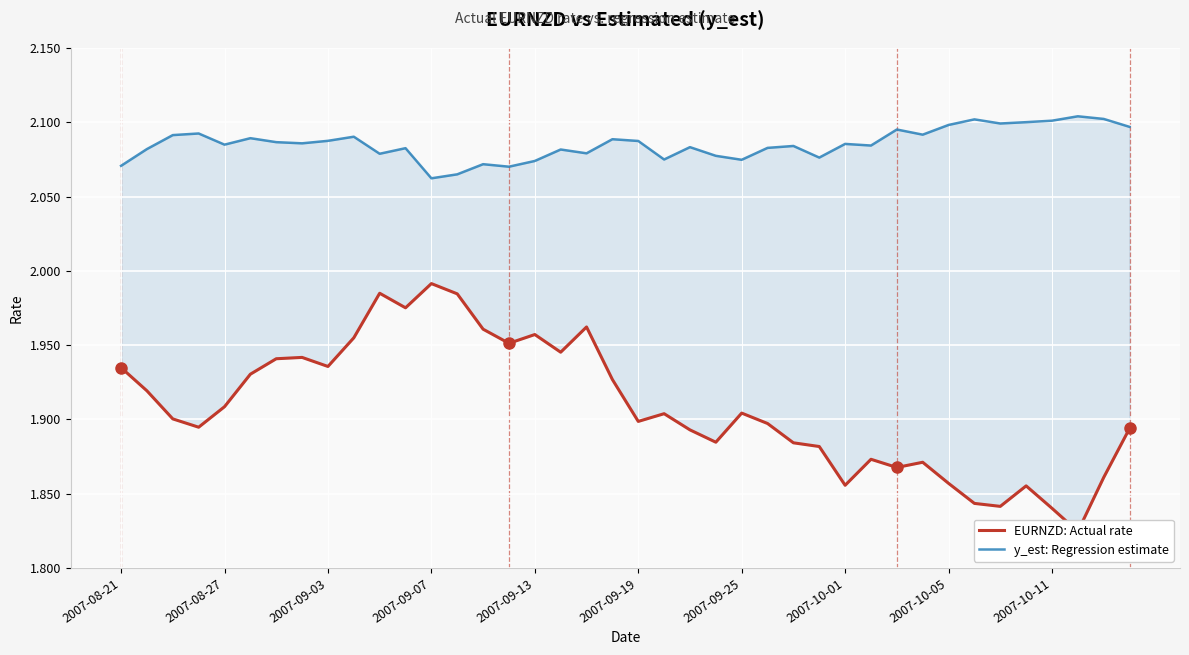

At 21, list the series in order from smallest to largest.

EURNZD: Actual rate, y_est: Regression estimate